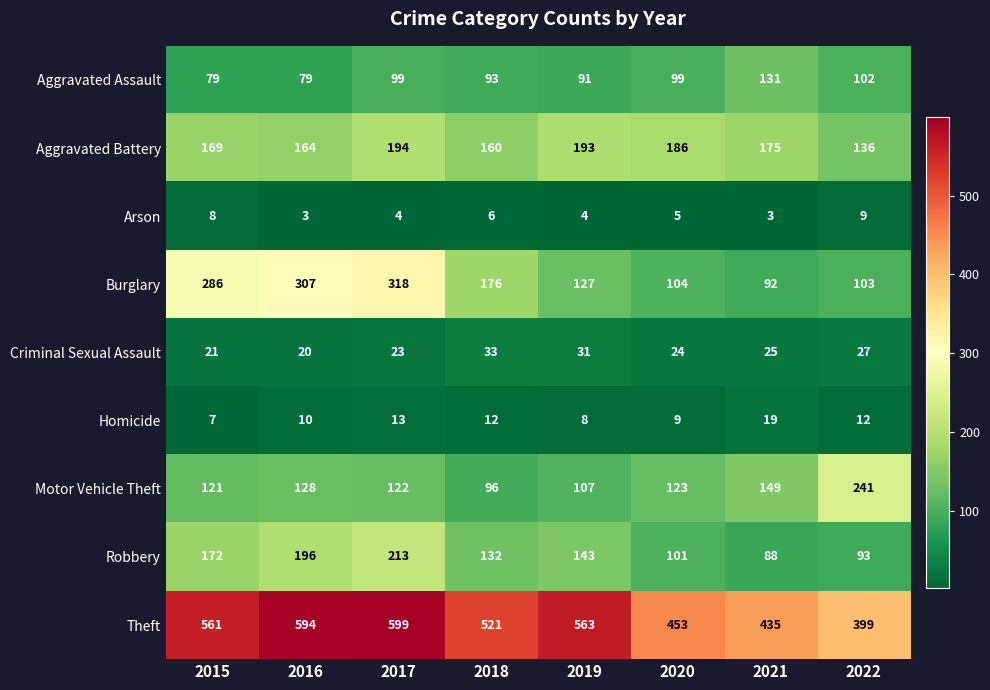

How many data points does each series have?

8